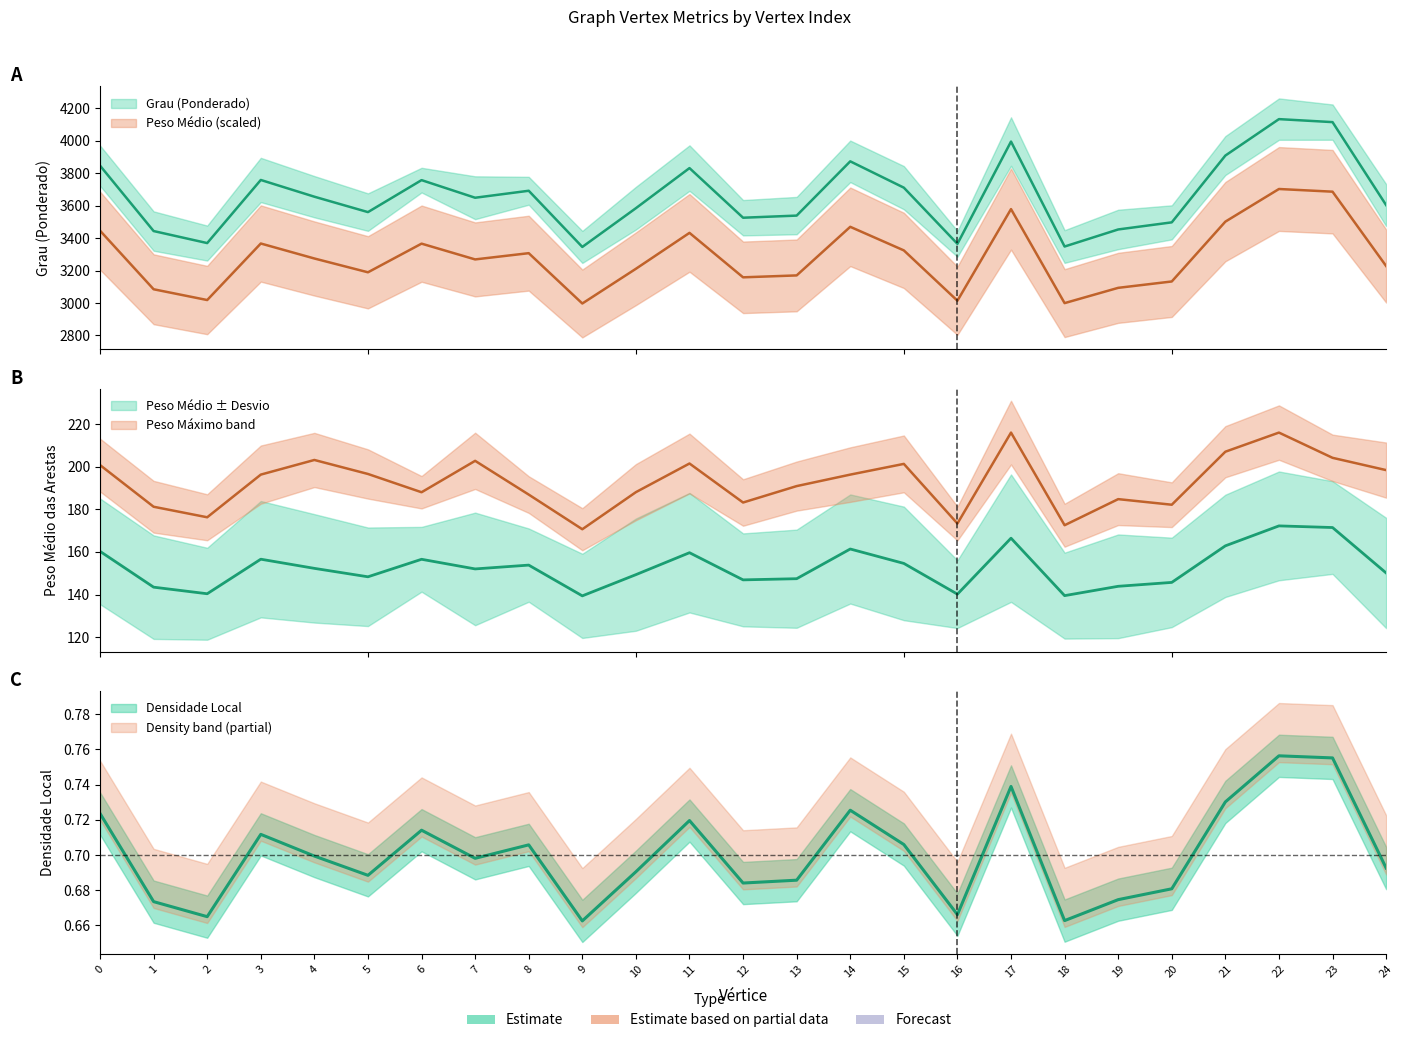

What is the difference between the highest and lowest values at 20?

3496.4